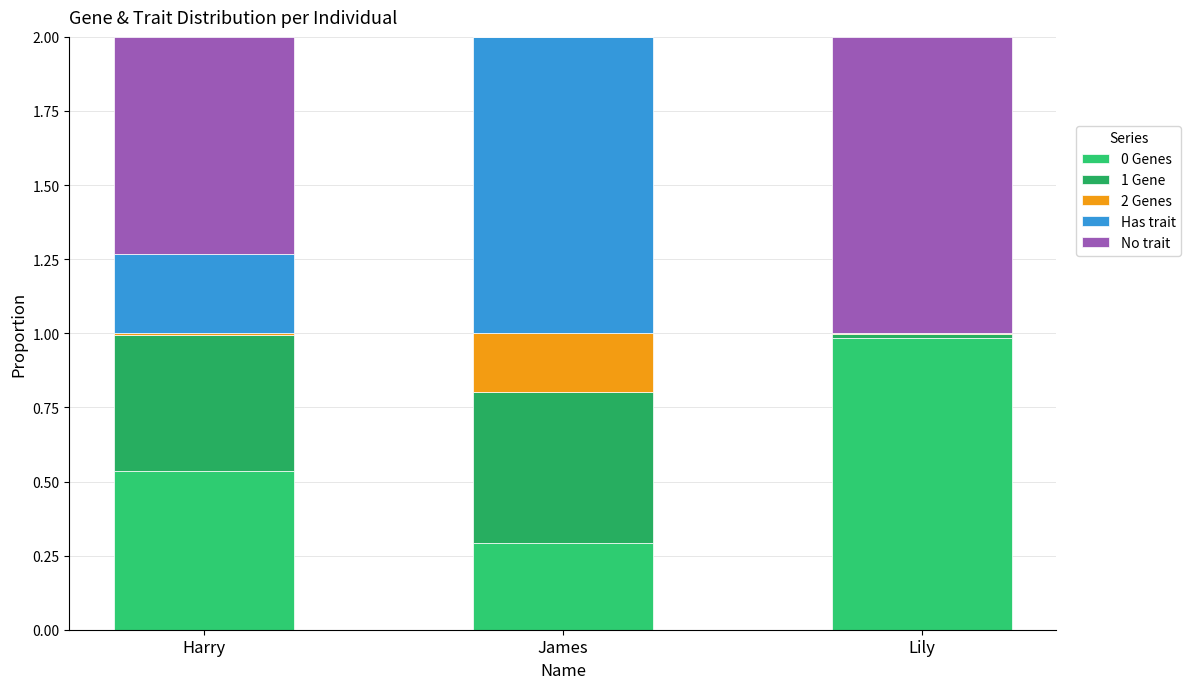

Is it true that 2 Genes equals 0.0 at Harry?

True